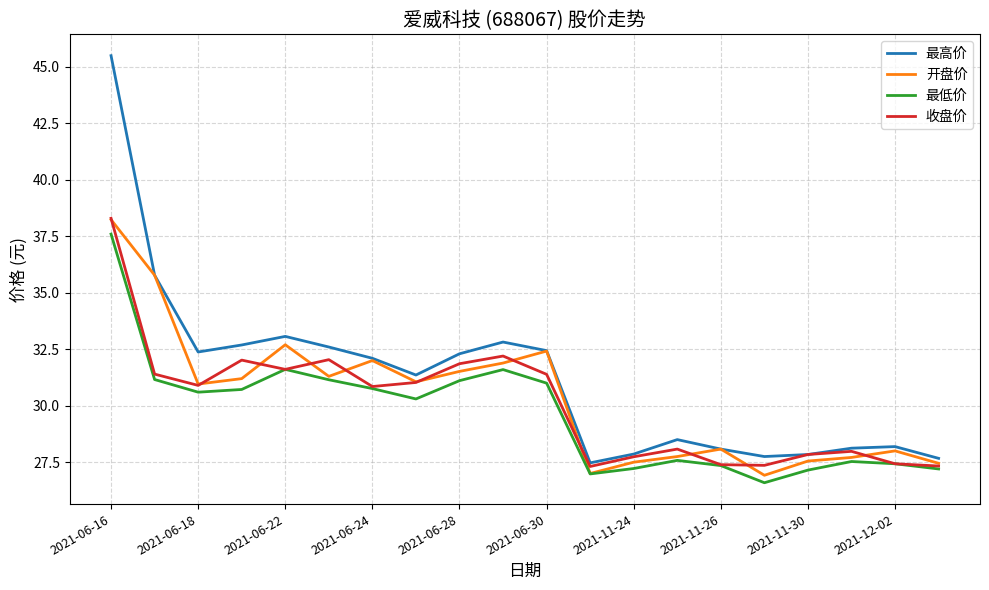

How many values in the 收盘价 series are below 30?

9